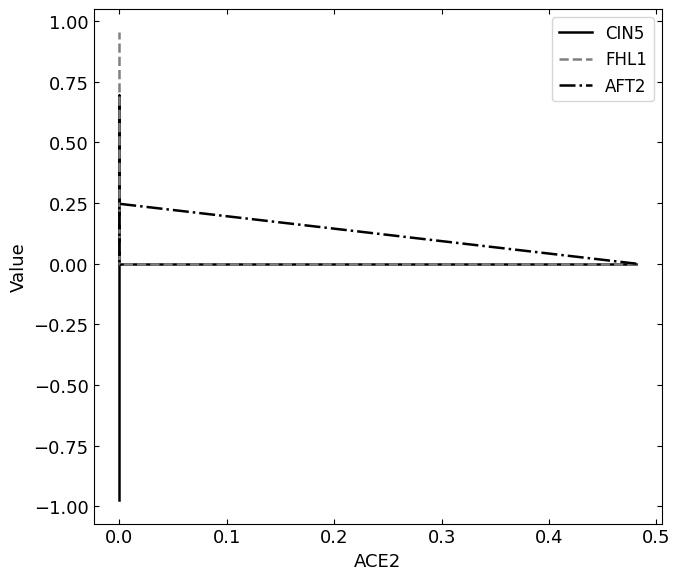

Reading left to right, transcribe all the data shown in this chart.

CIN5: 0.0	0.0	0.7	-1.0
FHL1: 0.0	0.0	0.6	1.0
AFT2: 0.0	0.2	0.0	0.0